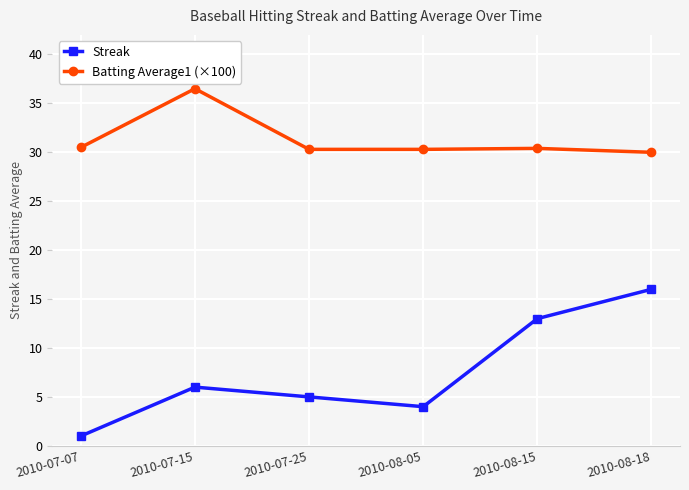

What is the label of the 5th point from the right?

2010-07-15